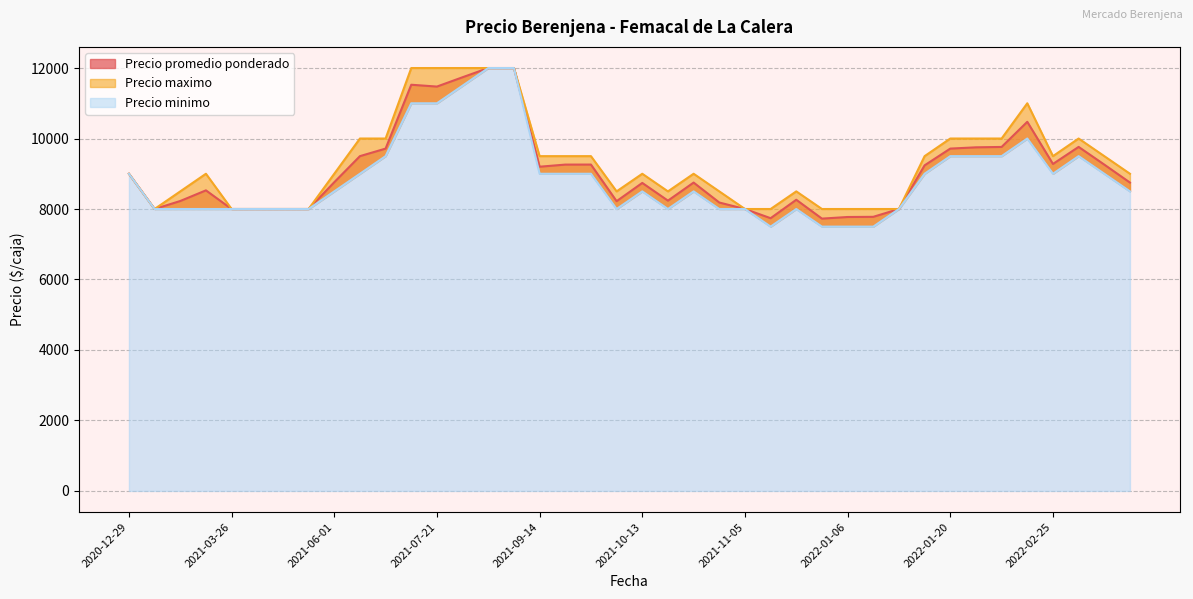

True or false: Precio maximo has a value of 8000 at 2021-02-11.

True